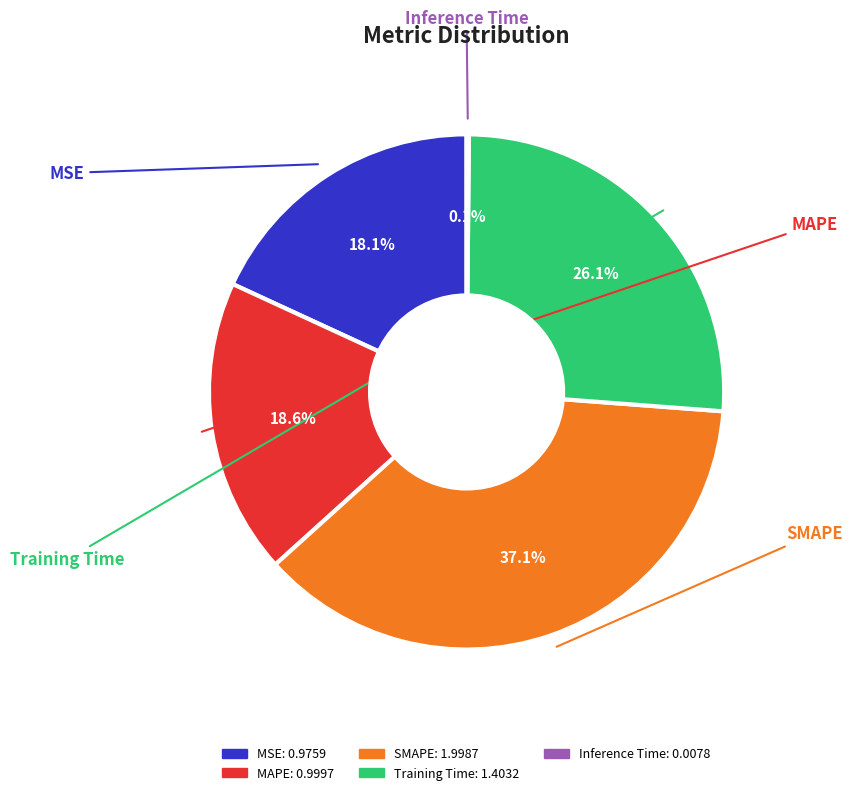

How much of the chart is everything except MAPE?

81.4%